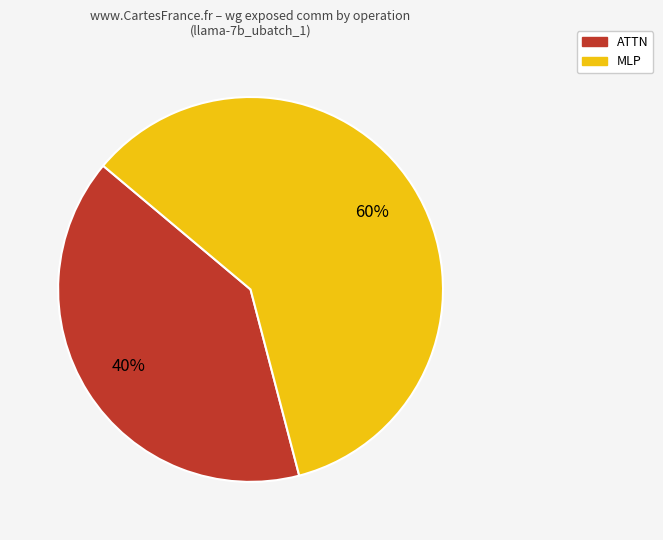

To the nearest percent, what is the difference between the largest and smallest slice percentages?

20%